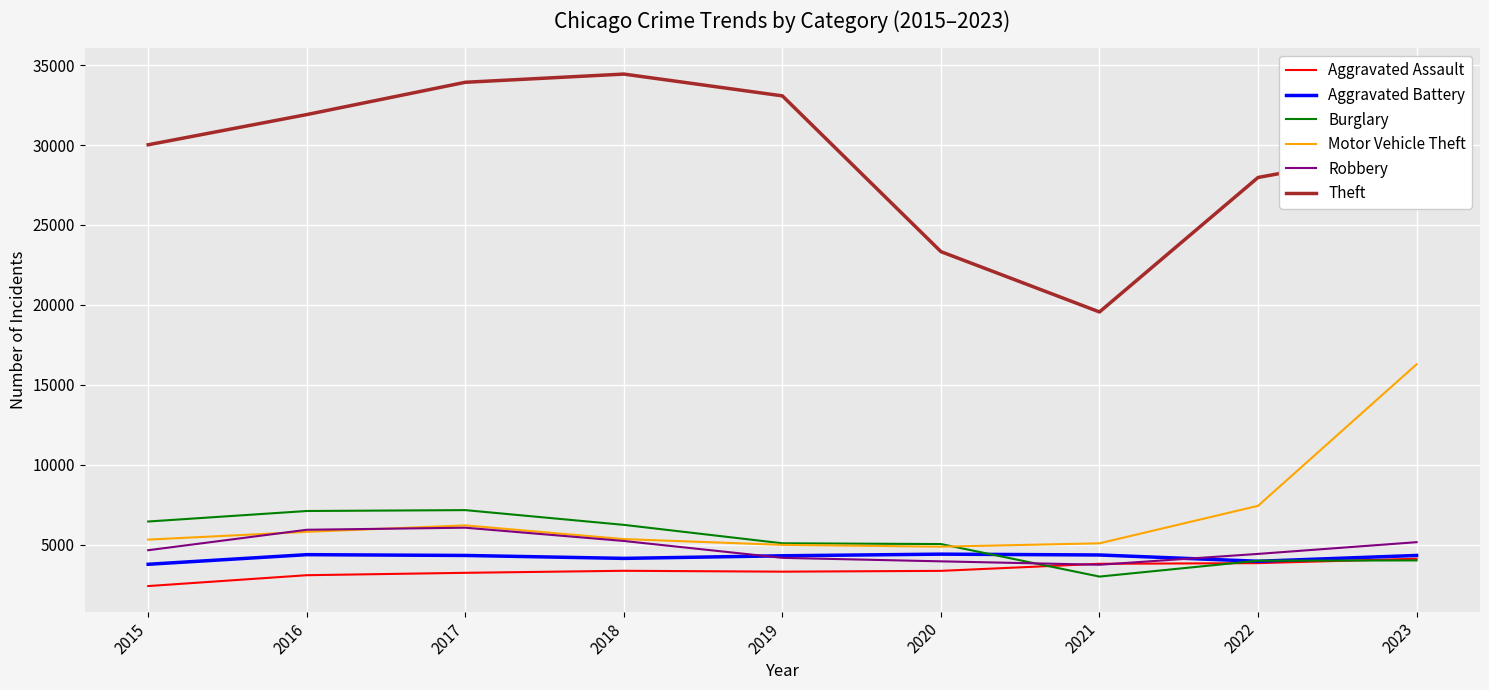

What is the spread (max minus min) of values at 2021?

16560